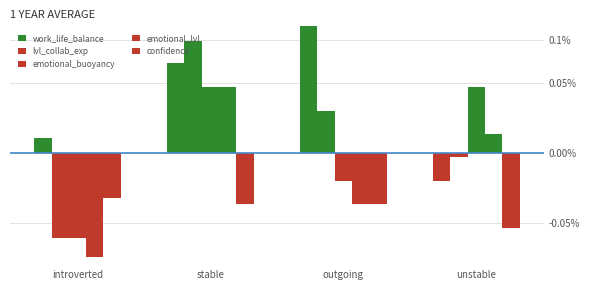

Is the value of work_life_balance at introverted greater than the value of confidence at unstable?

Yes